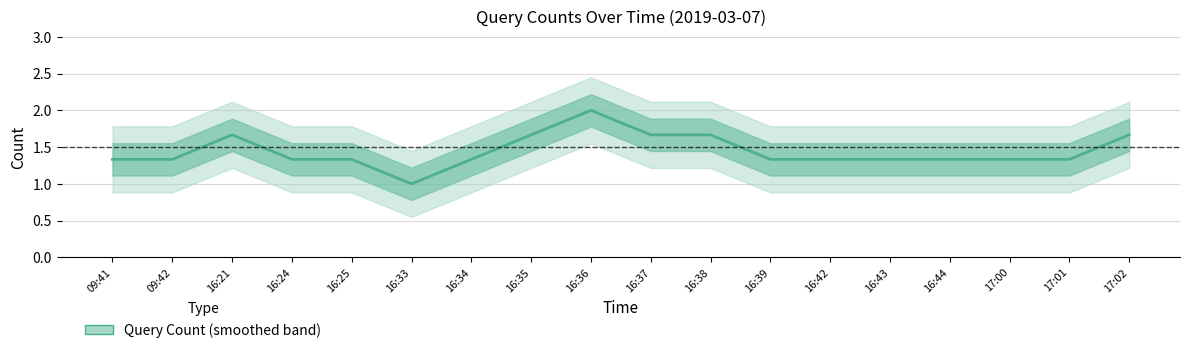

Which has a higher value, 17:01 or 16:36?

16:36